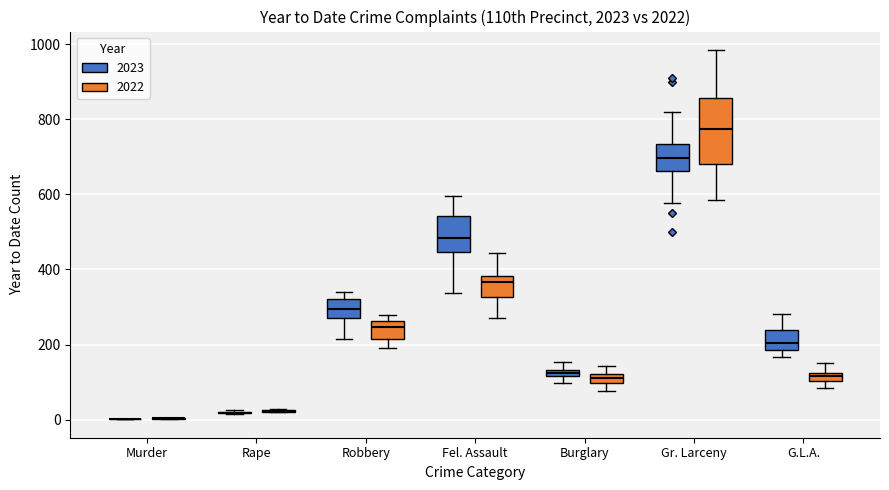

Which box is the tallest, from its lower edge to its upper edge?

Gr. Larceny (2022)